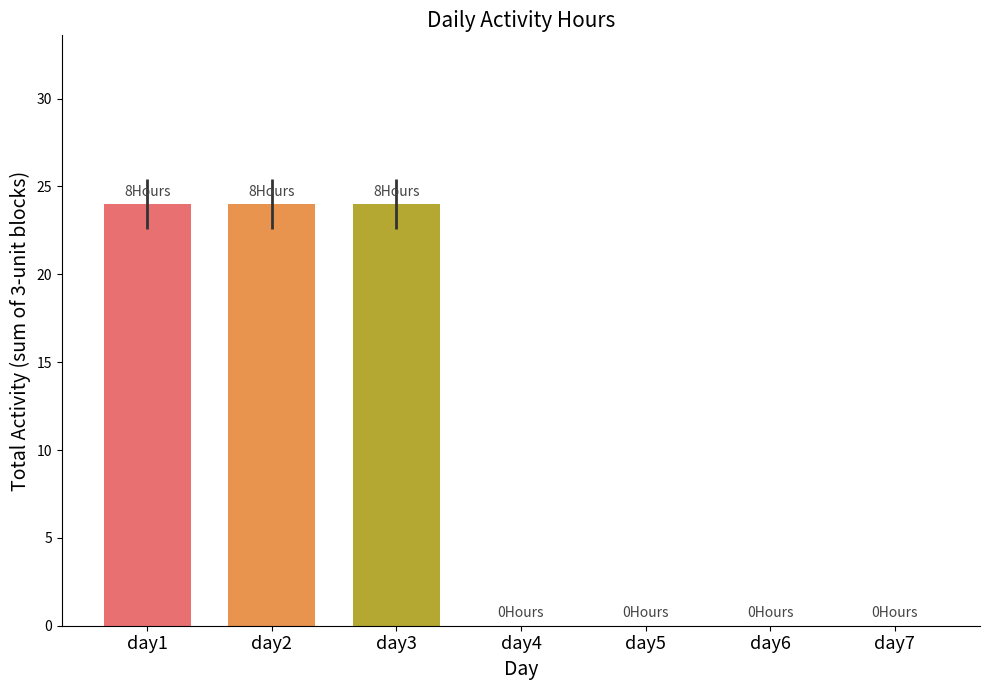

Which has a higher value, day3 or day5?

day3